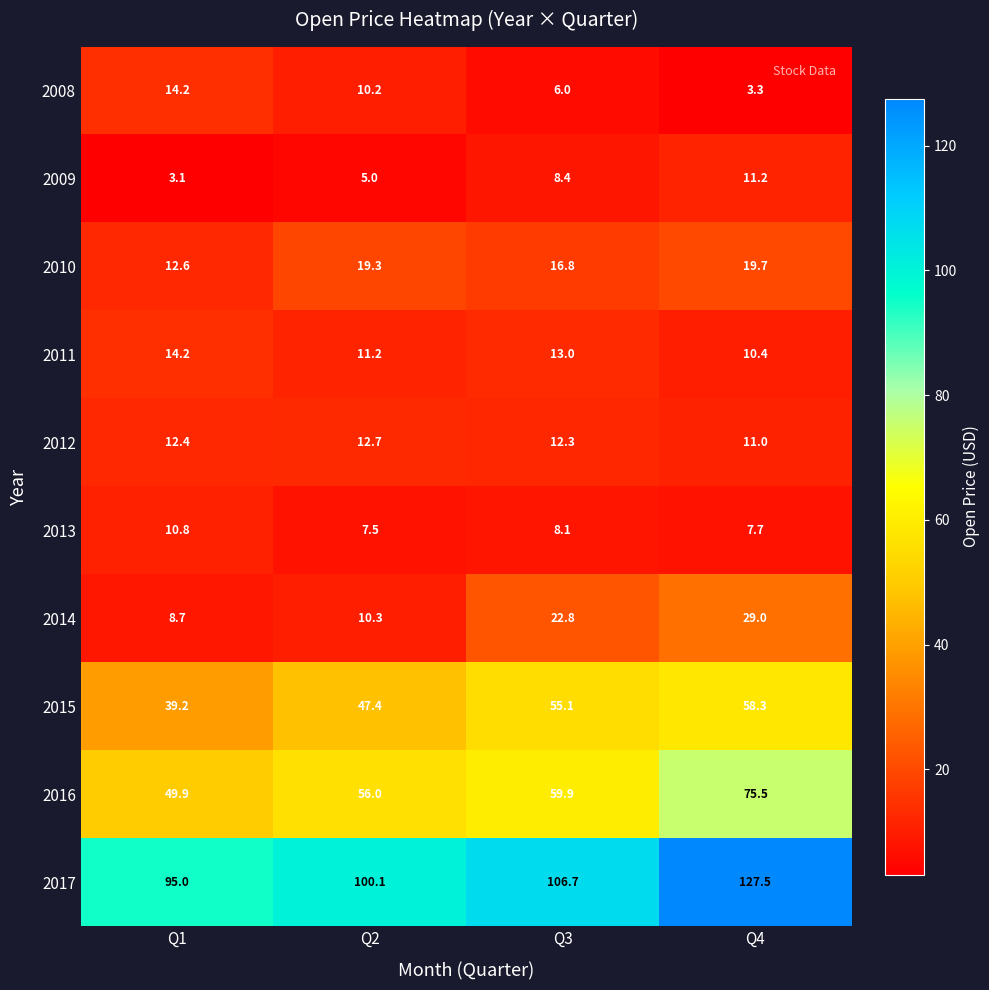

Between Q2 and Q4, which series saw the biggest shift?

2017